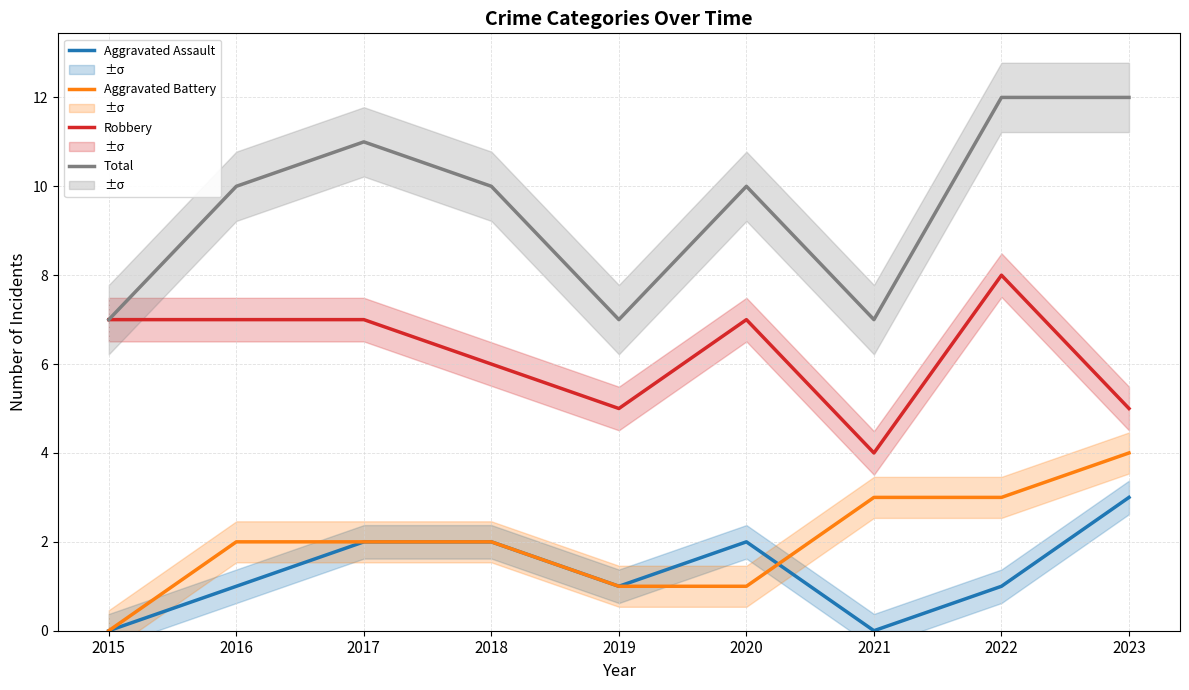

True or false: Aggravated Battery and Robbery cross at least once.

False